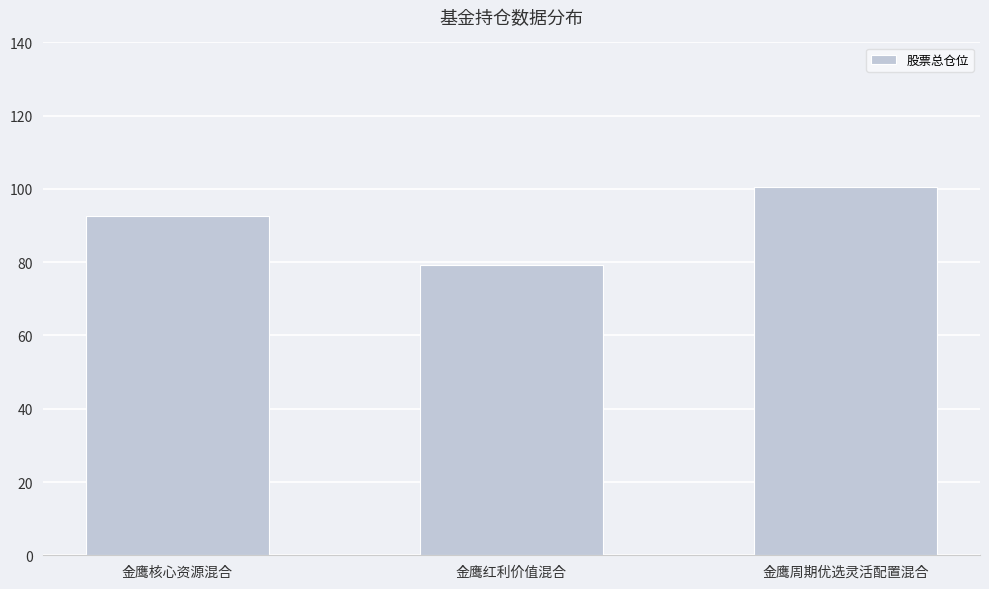

Is it true that the value at 金鹰核心资源混合 is 92.6?

True